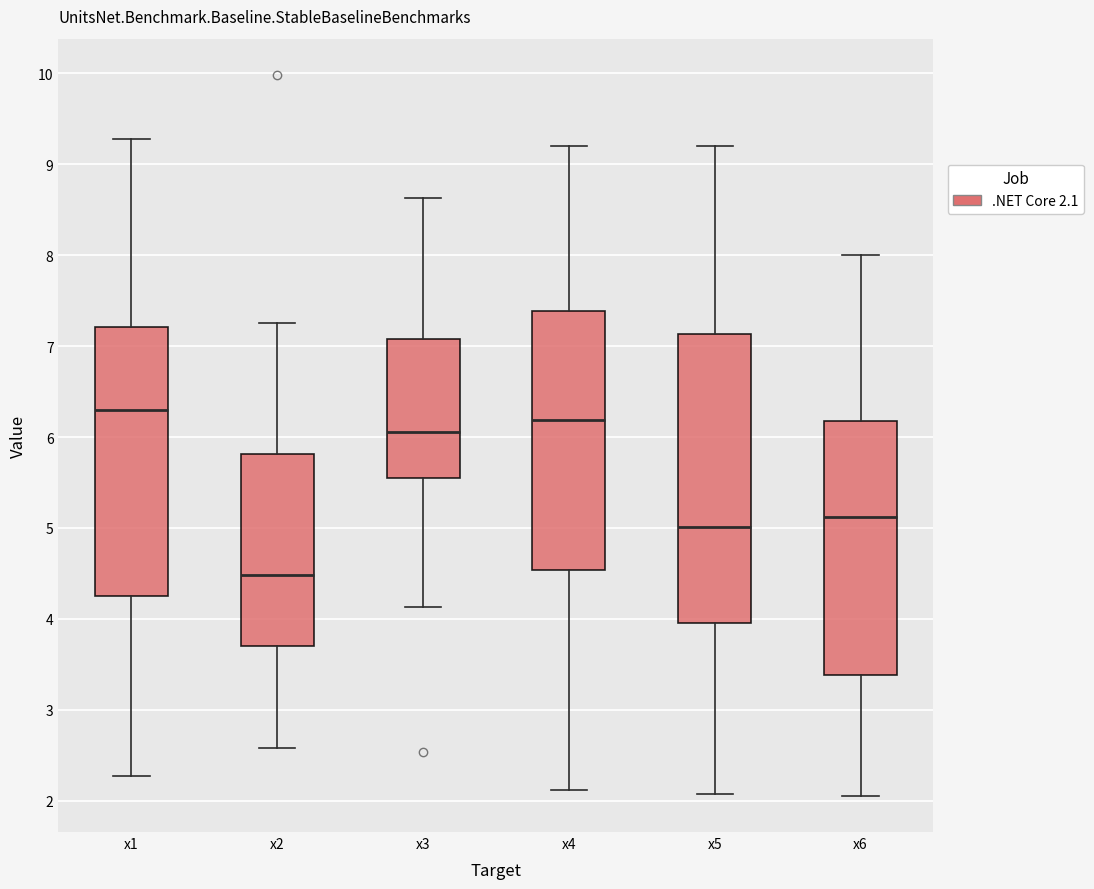

Which box has the highest median line?

x1